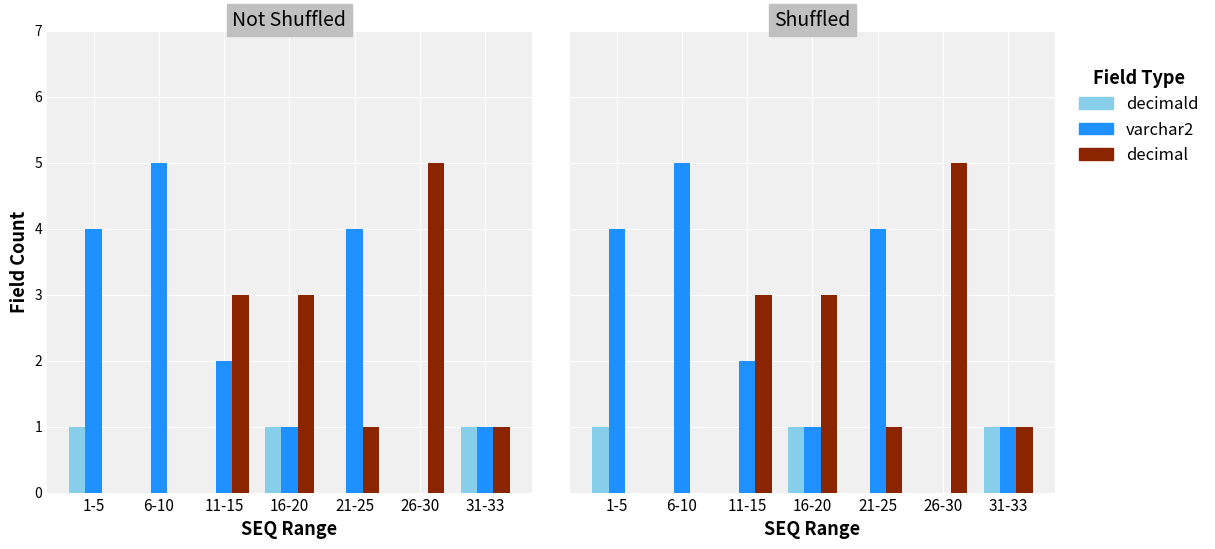

Reading left to right, transcribe all the data shown in this chart.

decimald: 1	0	0	1	0	0	1
varchar2: 4	5	2	1	4	0	1
decimal: 0	0	3	3	1	5	1